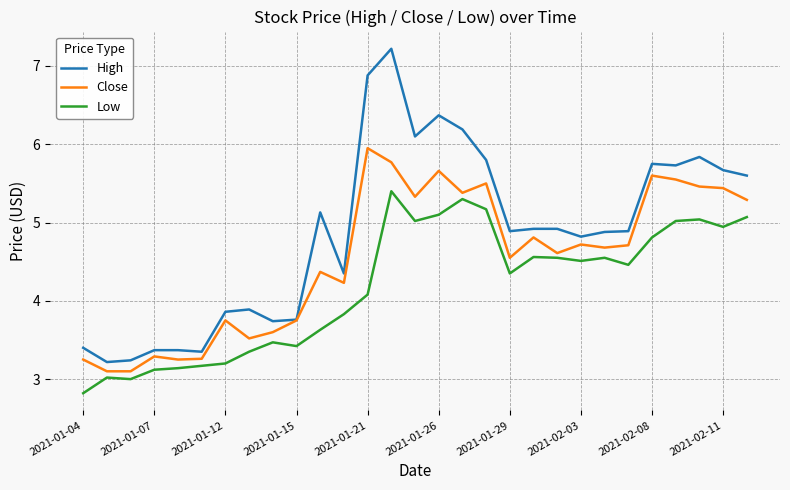

True or false: Low and High intersect in this chart.

False